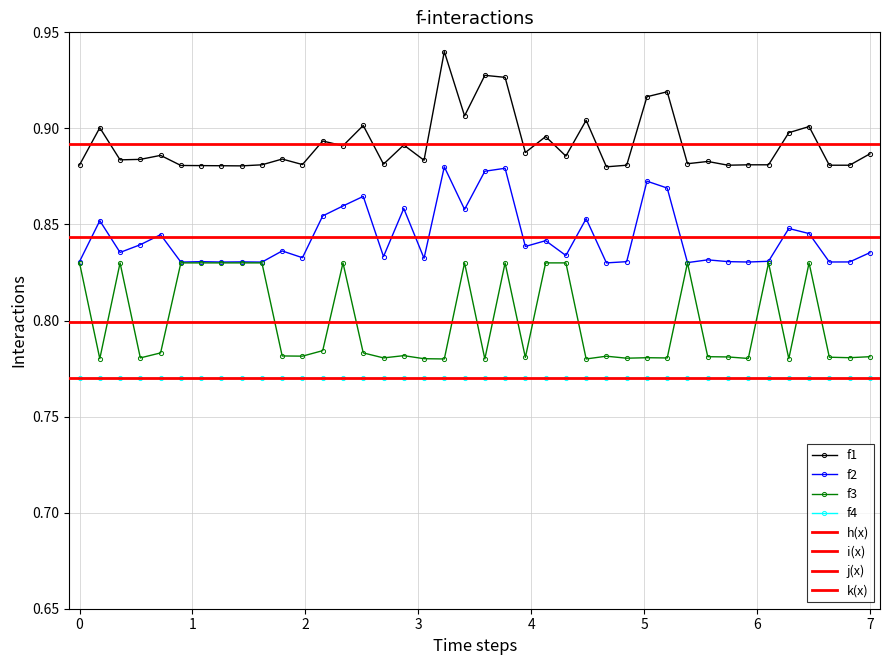

Count the f3 values in the range 0 to 1.

40